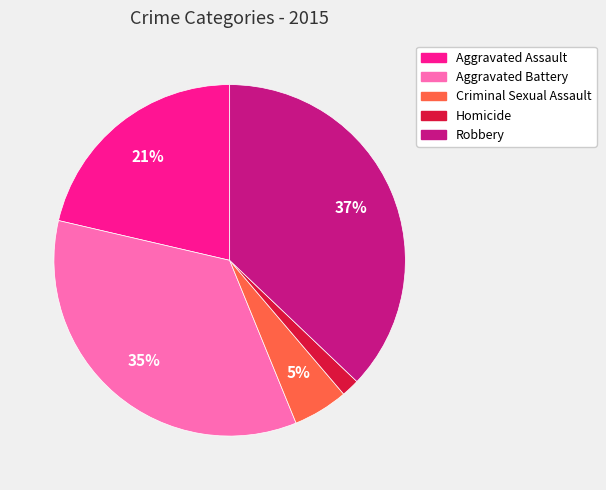

Is there a majority slice in this chart?

No